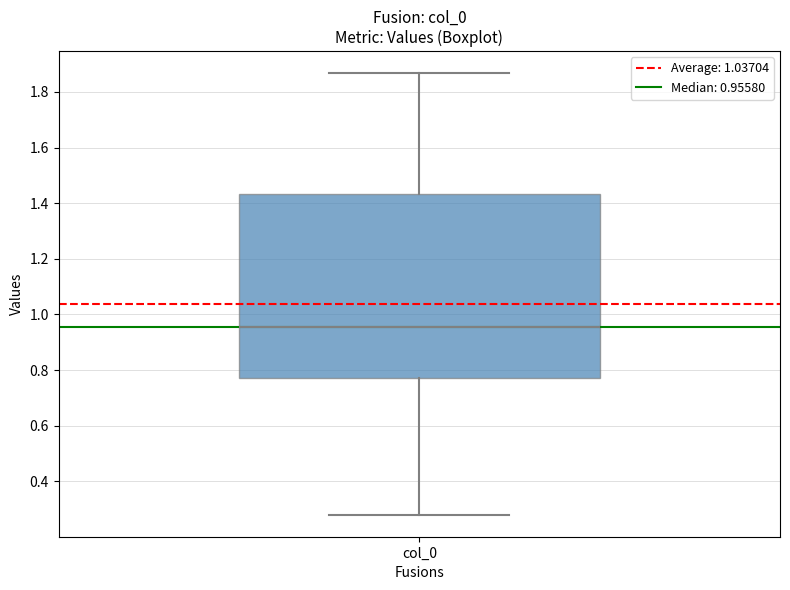

Where does the lower whisker of the box for col_0 end on the y-axis? The values are not printed on the chart, so give them approximately, as read against the axis.

0.28